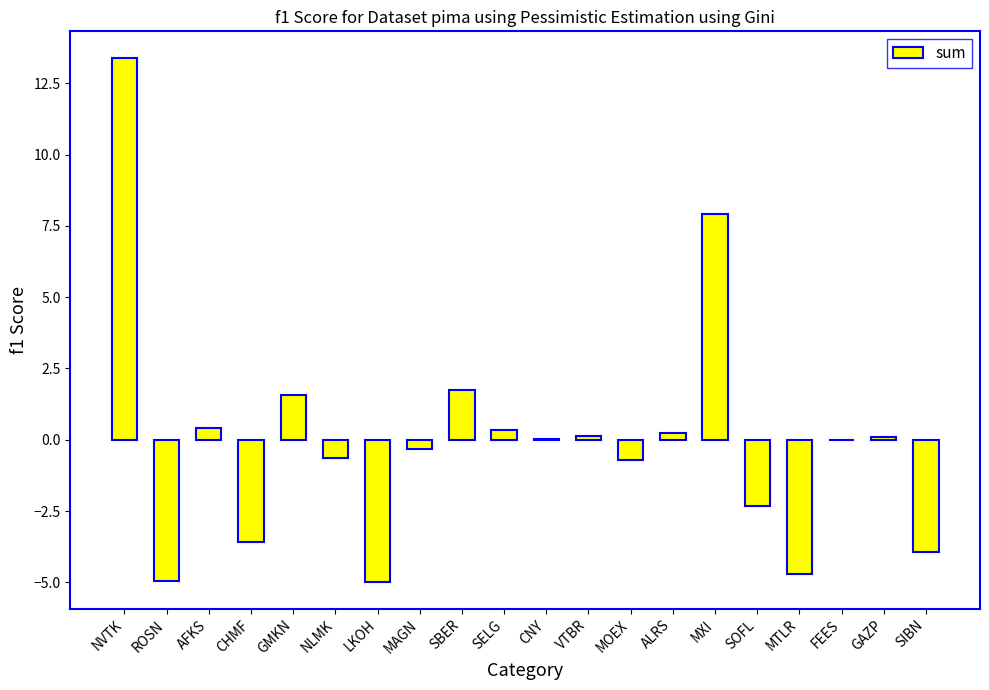

Is it true that the value at MAGN is -0.3?

True